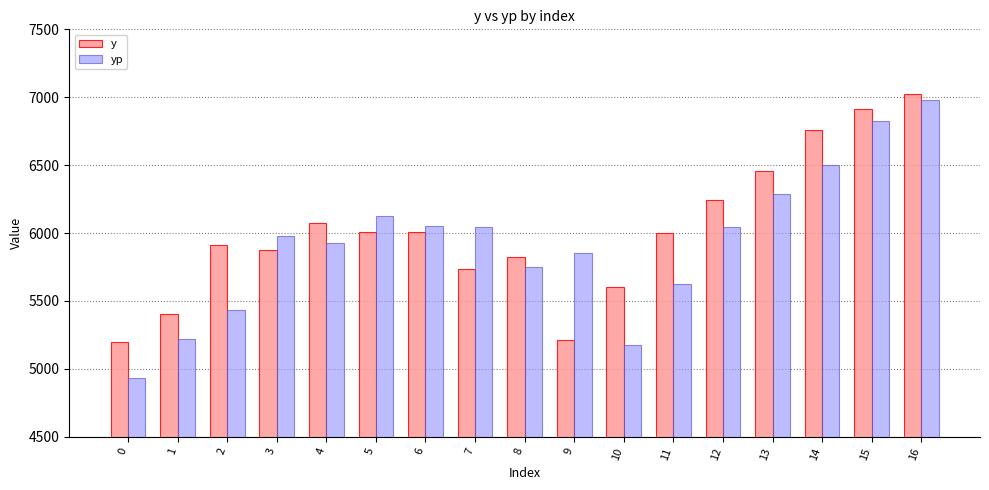

How many groups of bars are there?

17